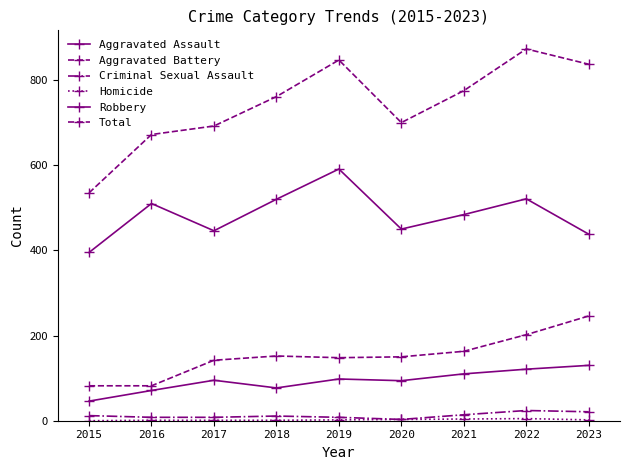

How many distinct data groups are displayed?

6